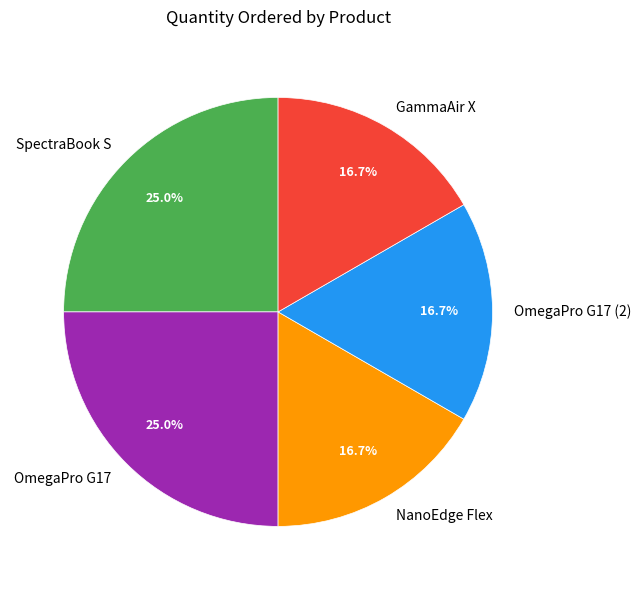

How many slices are in this pie chart?

5